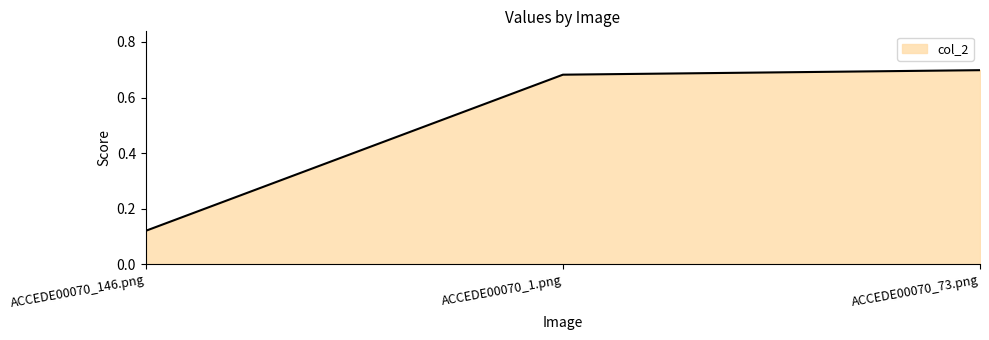

At which category does the chart reach its minimum across all series?

ACCEDE00070_146.png